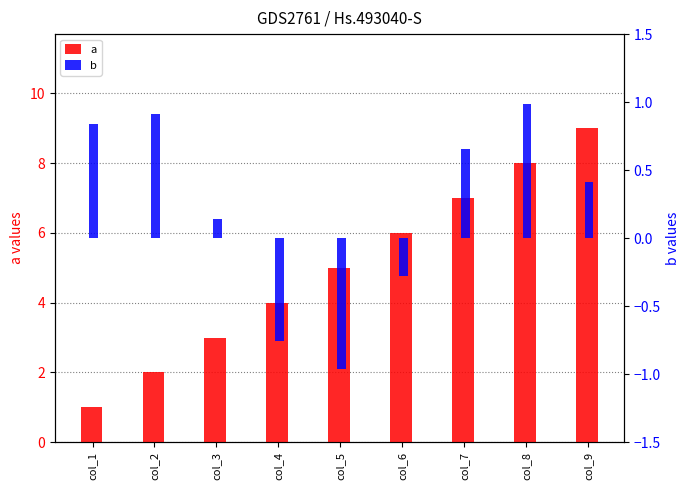

Reading left to right, list all the values displayed in this chart.

a: col_1=1.0	col_2=2.0	col_3=3.0	col_4=4.0	col_5=5.0	col_6=6.0	col_7=7.0	col_8=8.0	col_9=9.0
b: col_1=0.8	col_2=0.9	col_3=0.1	col_4=-0.8	col_5=-1.0	col_6=-0.3	col_7=0.7	col_8=1.0	col_9=0.4